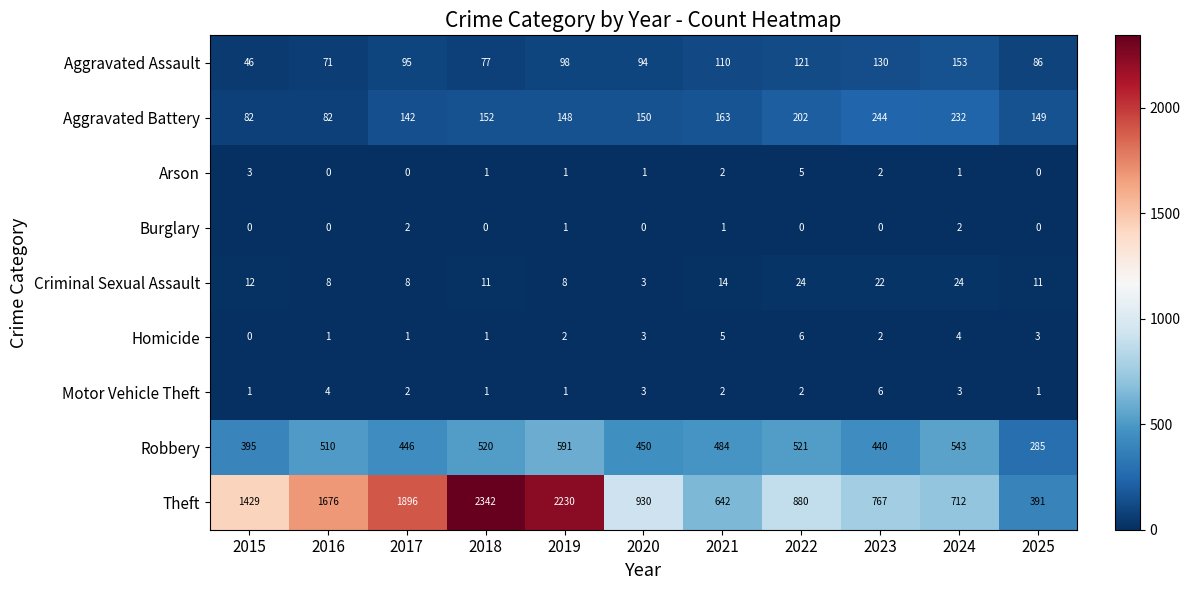

What is the difference between the maximum and minimum values in the Homicide series?

6